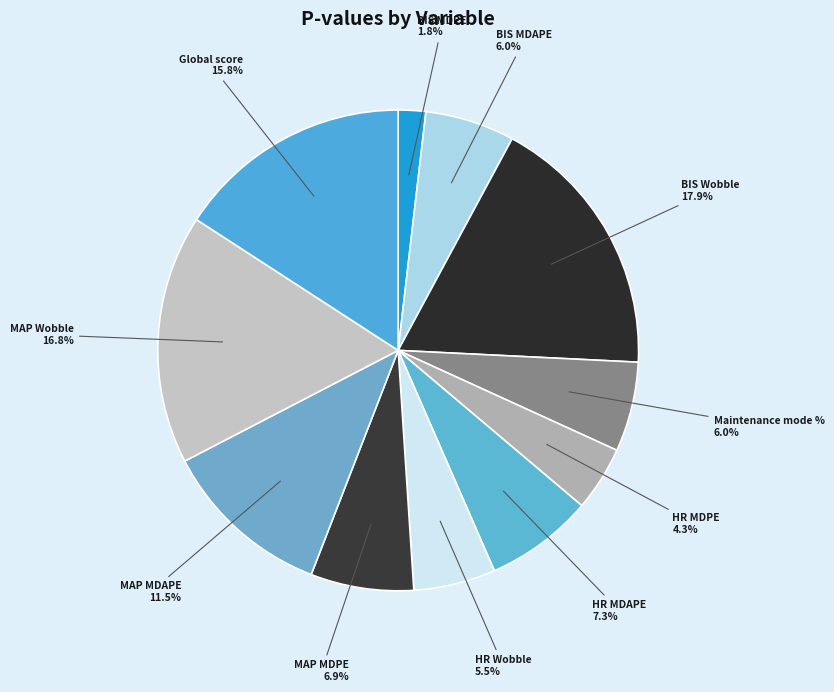

Is it true that BIS MDPE is 2% of the pie?

True